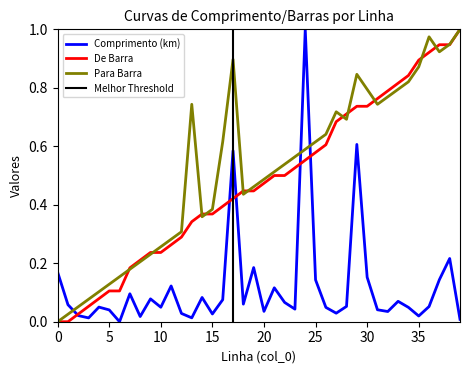

The value of from_bus at 11 is 0.2. True or false?

False